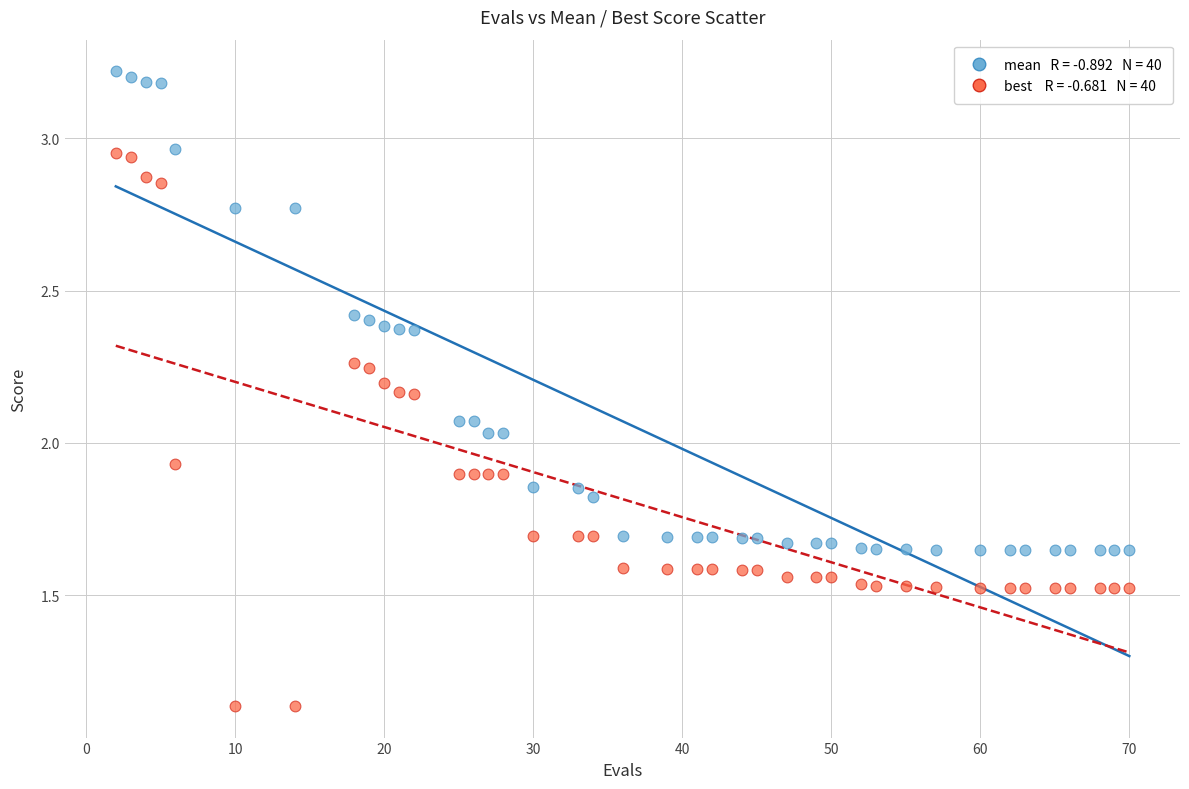

Across all data points, what is the range of X values (max minus min)?

68.0